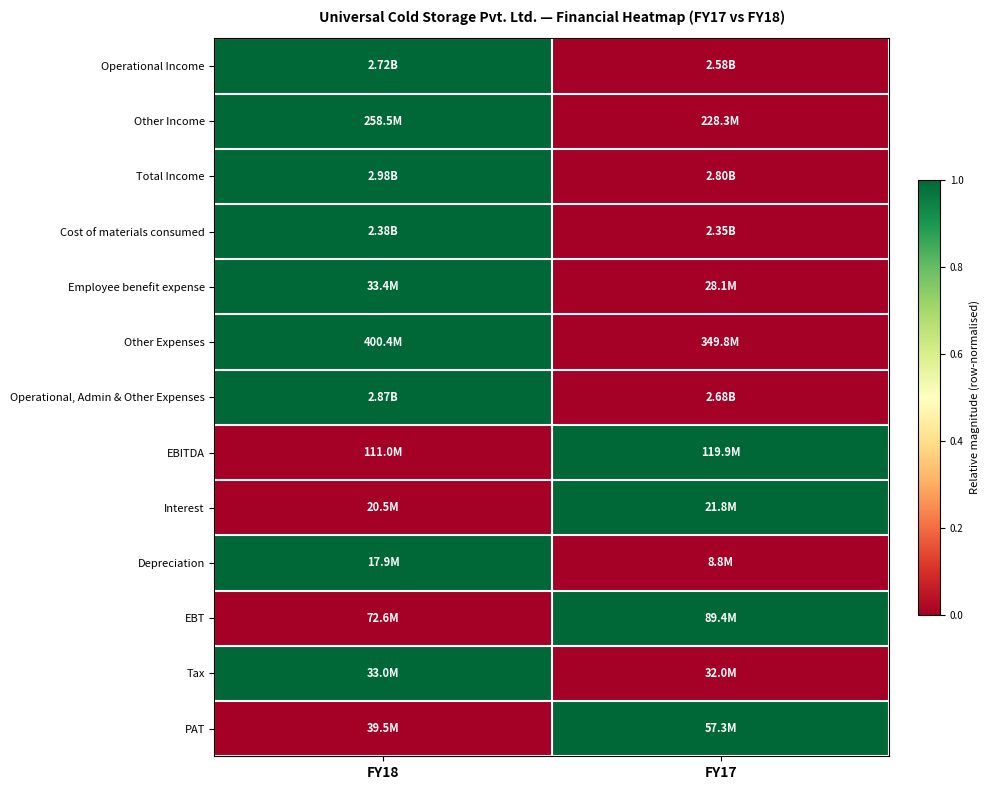

Count the number of categories in the chart.

2